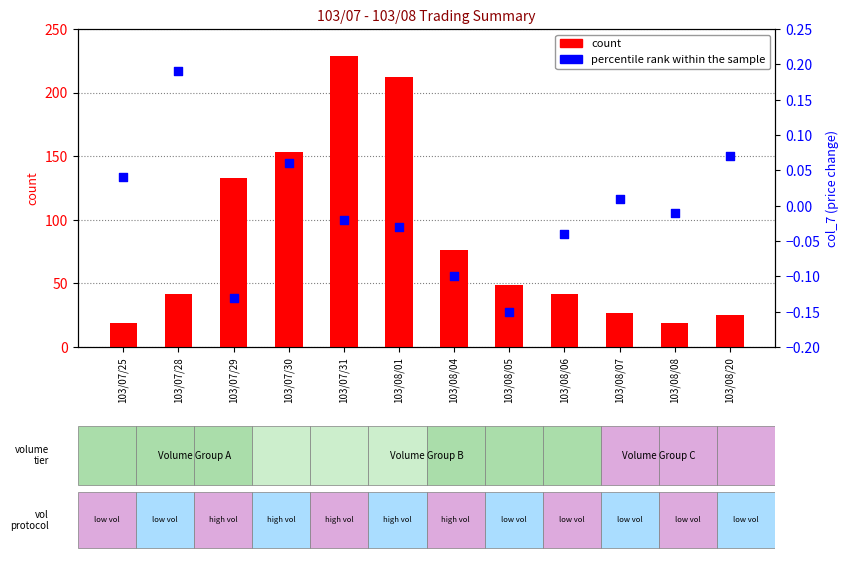

At which category is the sum across all series the highest?

103/07/31